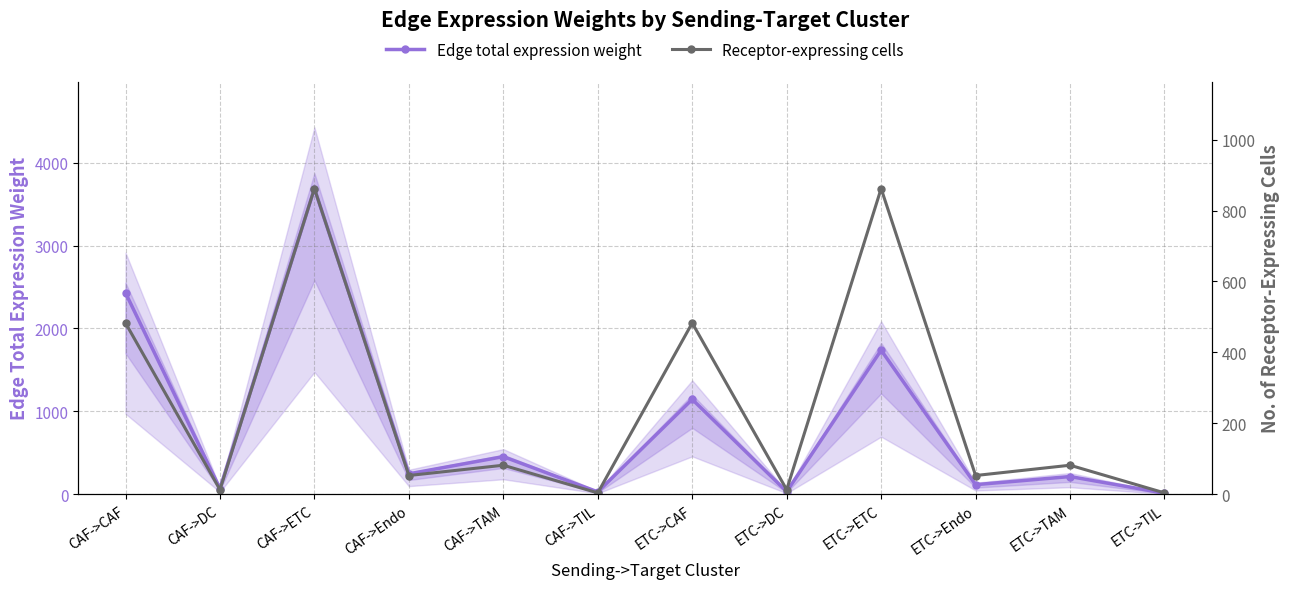

Where is Edge total expression weight nearest to the value 1850?

ETC->ETC